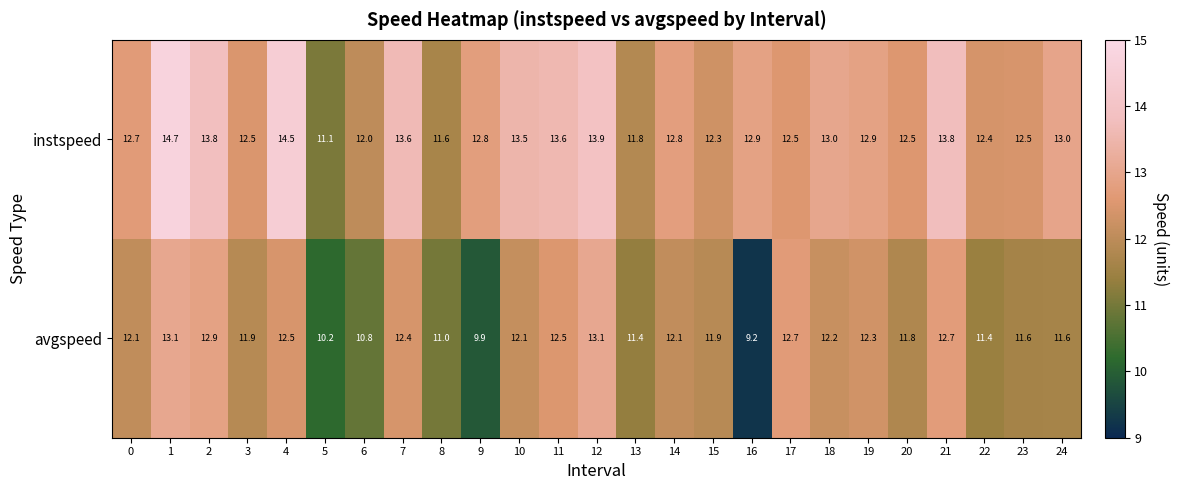

What is the sum of all instspeed values?

322.7